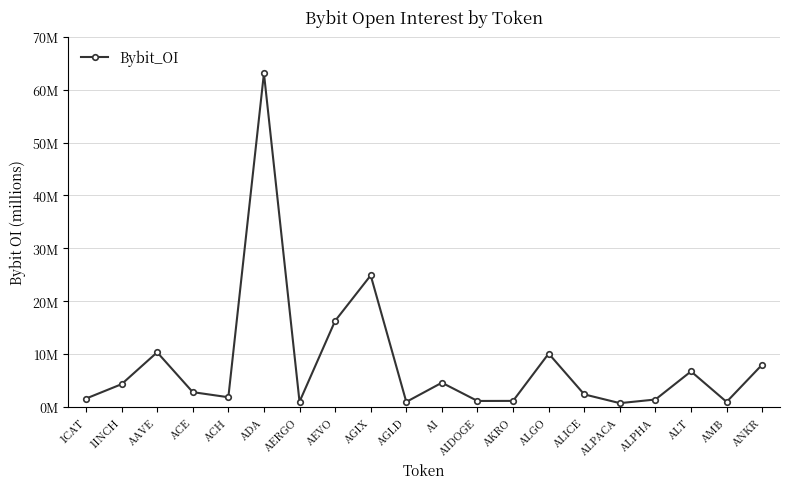

Reading left to right, extract all data points from this chart.

1CAT=1.6	1INCH=4.3	AAVE=10.3	ACE=2.8	ACH=1.8	ADA=63.1	AERGO=1.0	AEVO=16.3	AGIX=24.9	AGLD=0.9	AI=4.6	AIDOGE=1.1	AKRO=1.1	ALGO=10.1	ALICE=2.3	ALPACA=0.7	ALPHA=1.4	ALT=6.7	AMB=0.9	ANKR=8.0